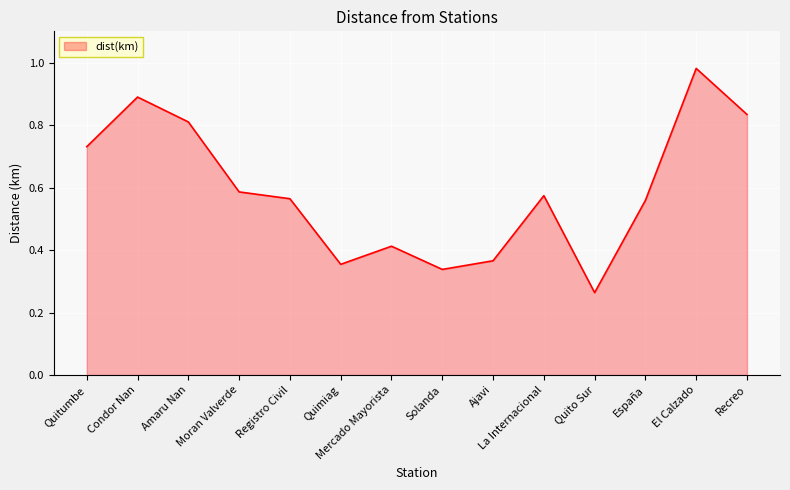

The value at Moran Valverde is 0.8. True or false?

False